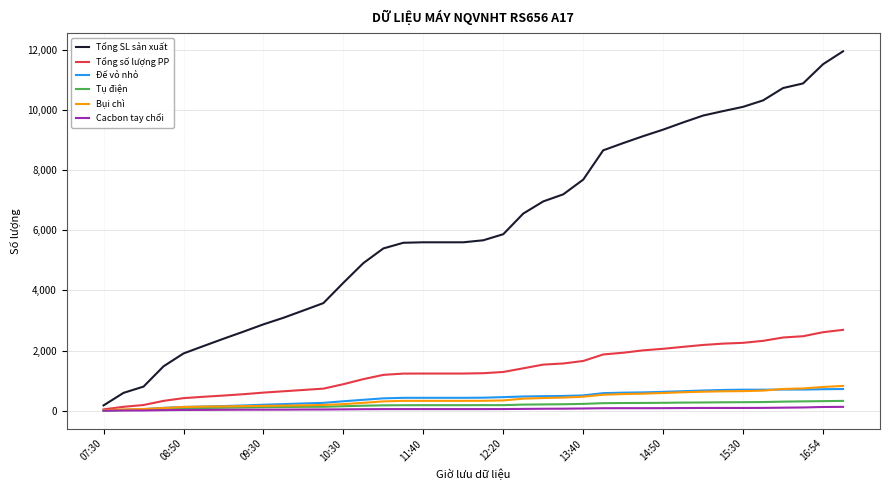

What is the average value of the Bụi chì series?

381